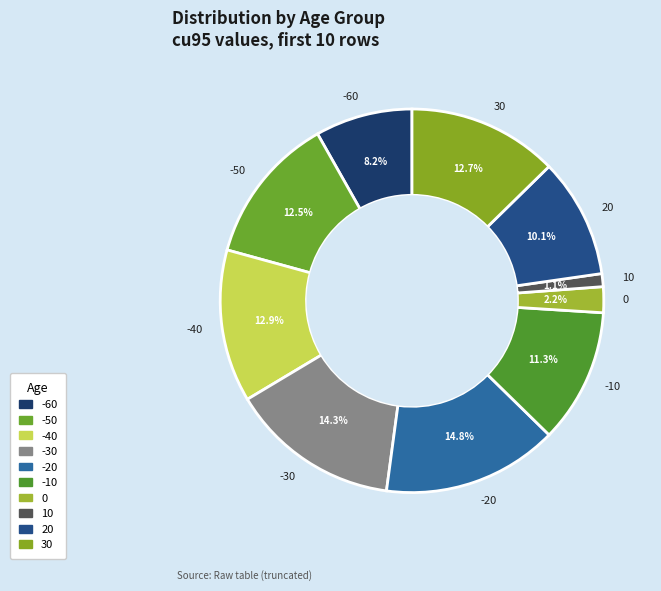

What percentage is the -20 slice, to the nearest percent?

15%